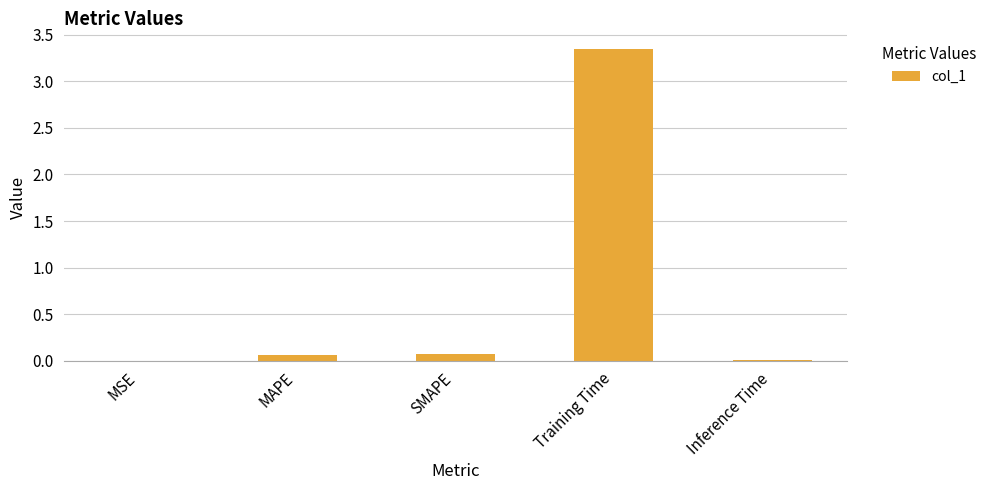

Is it true that the value at Training Time is 5.4?

False